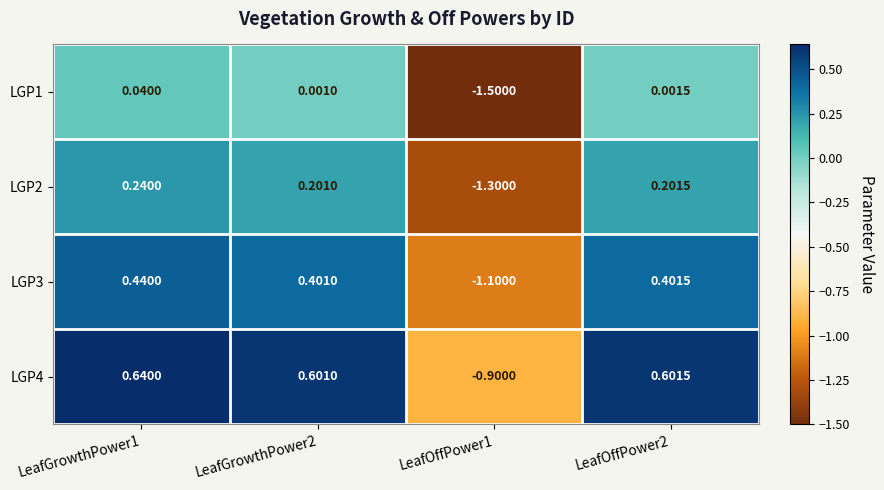

Is the value of LGP3 at LeafOffPower1 greater than the value of LGP4 at LeafGrowthPower2?

No